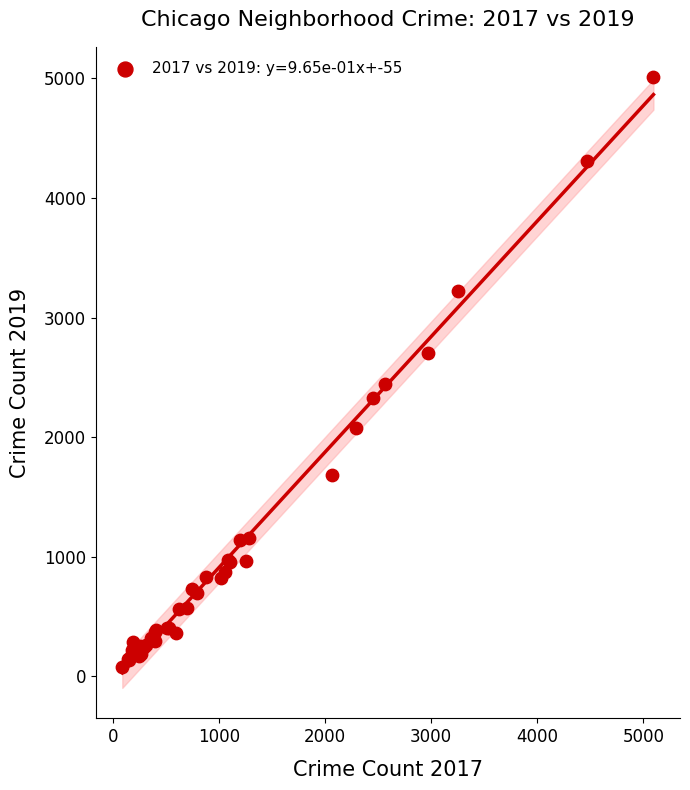

What Y value in the scatter plot is closest to 2542?

2441